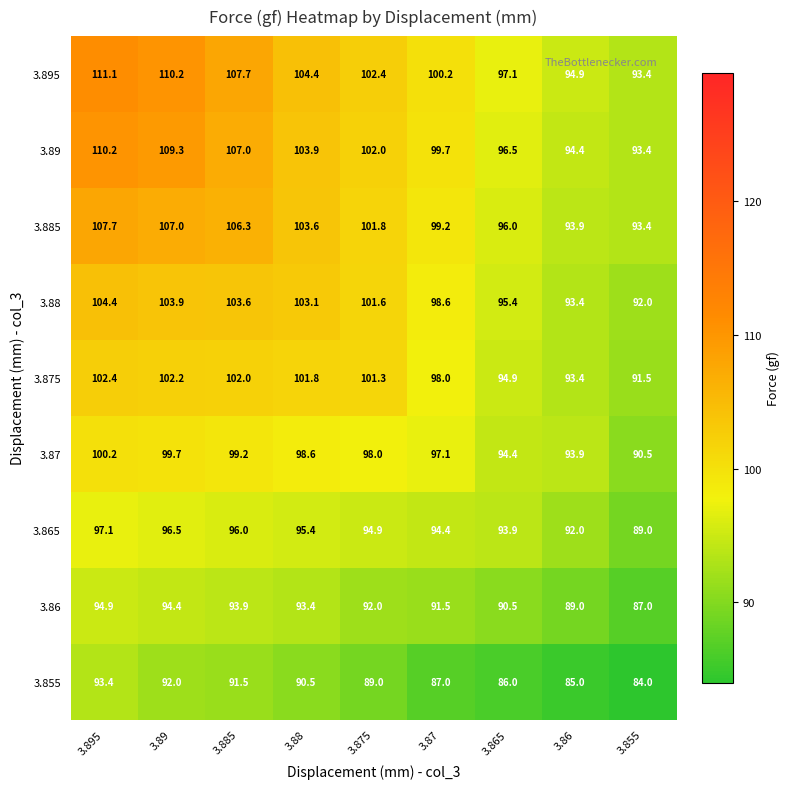

Read the 3.865 value at 3.88.

95.4